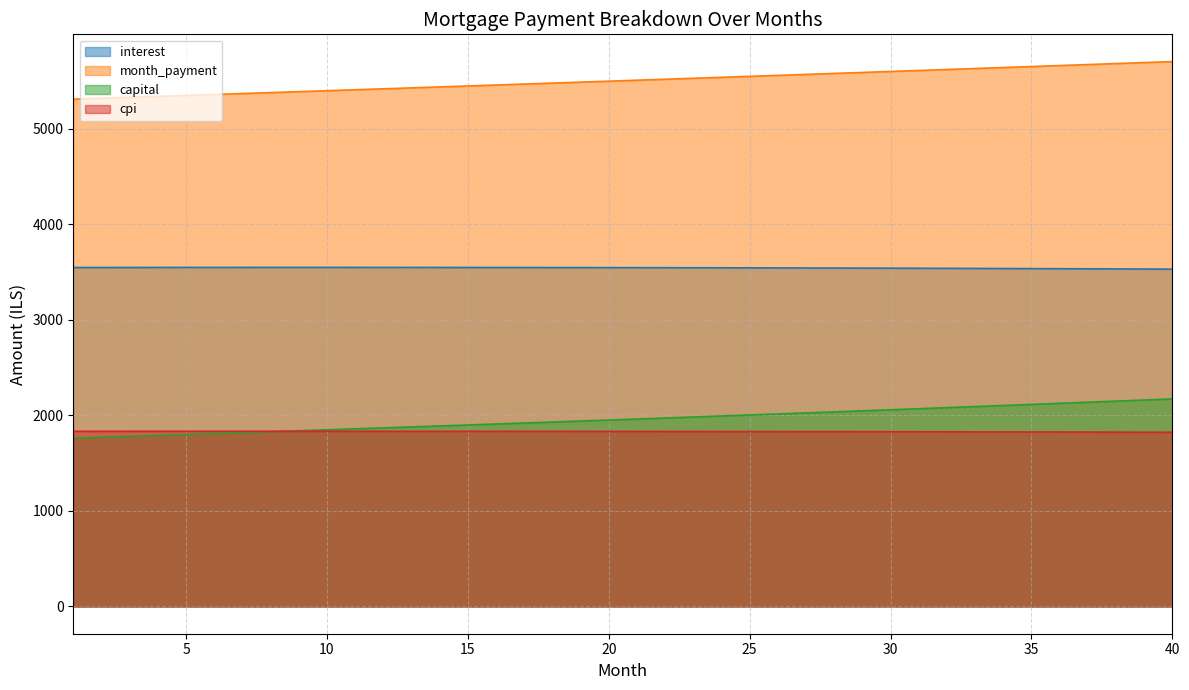

Which series has the widest spread of values?

capital